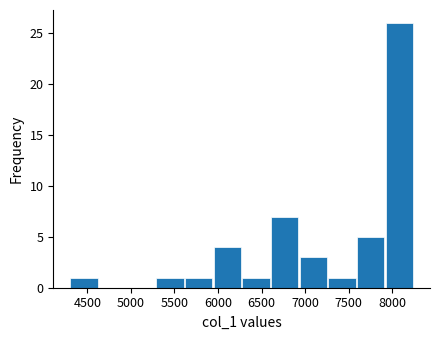

Reading left to right, list every bar in this chart as the range it spans on the x-axis followed by its height. Neither the bar edges nor the heights are printed on the chart, so give them approximately, as read against the axes.

4300 to 4650: 1
4650 to 4950: 0
4950 to 5300: 0
5300 to 5600: 1
5600 to 5950: 1
5950 to 6250: 4
6250 to 6600: 1
6600 to 6950: 7
6950 to 7250: 3
7250 to 7600: 1
7600 to 7900: 5
7900 to 8250: 26